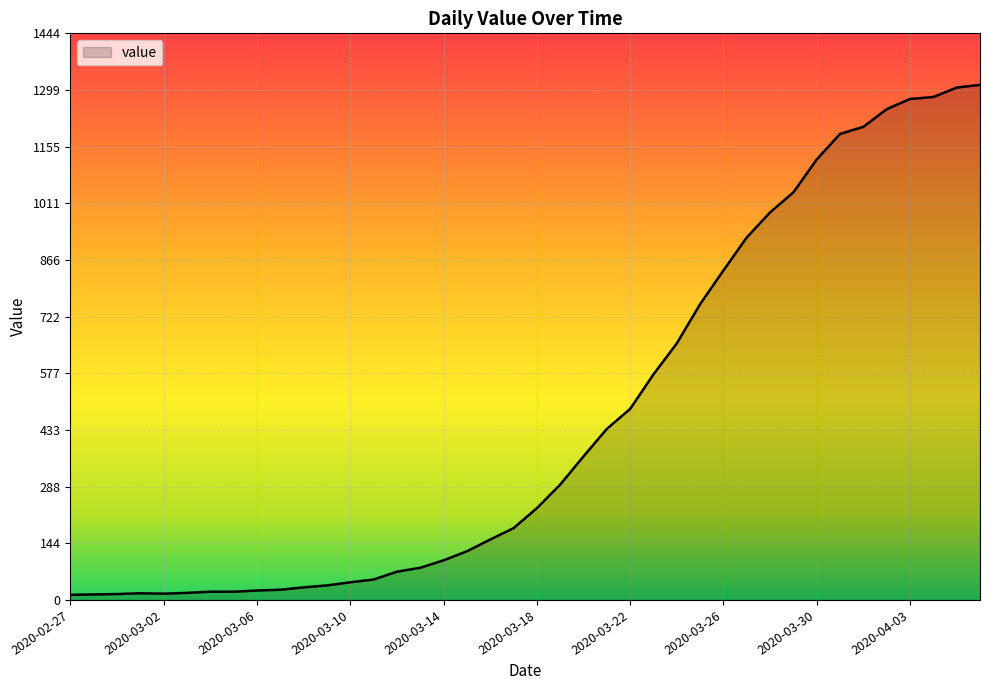

What is the greatest value displayed?

1313